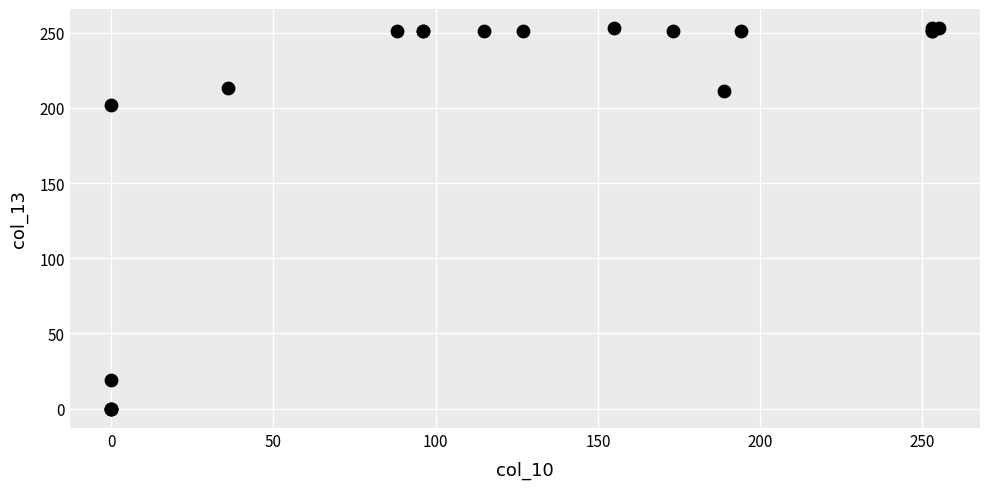

What Y value in the scatter plot is closest to 126?

202